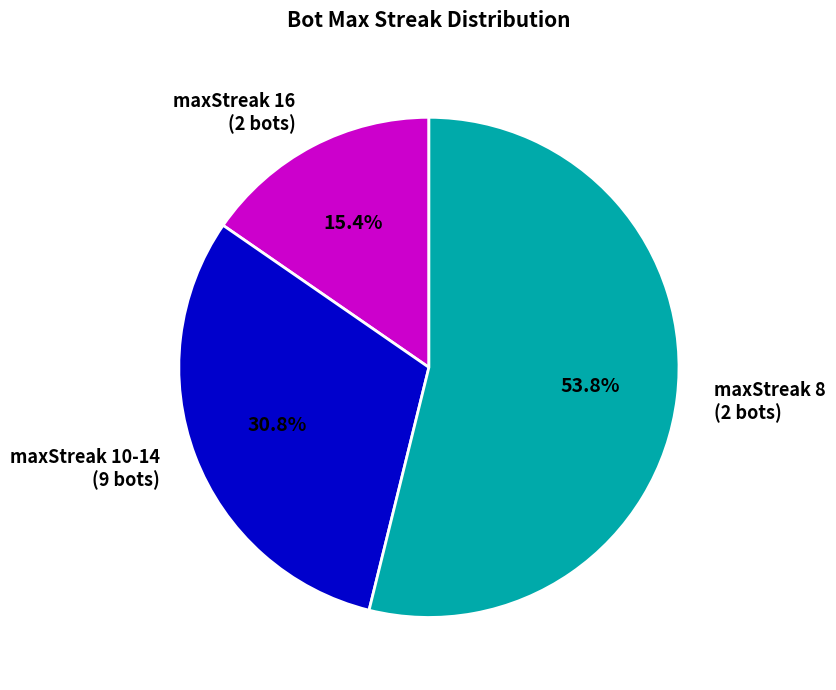

To the nearest percent, what is the difference between the largest and smallest slice percentages?

38%